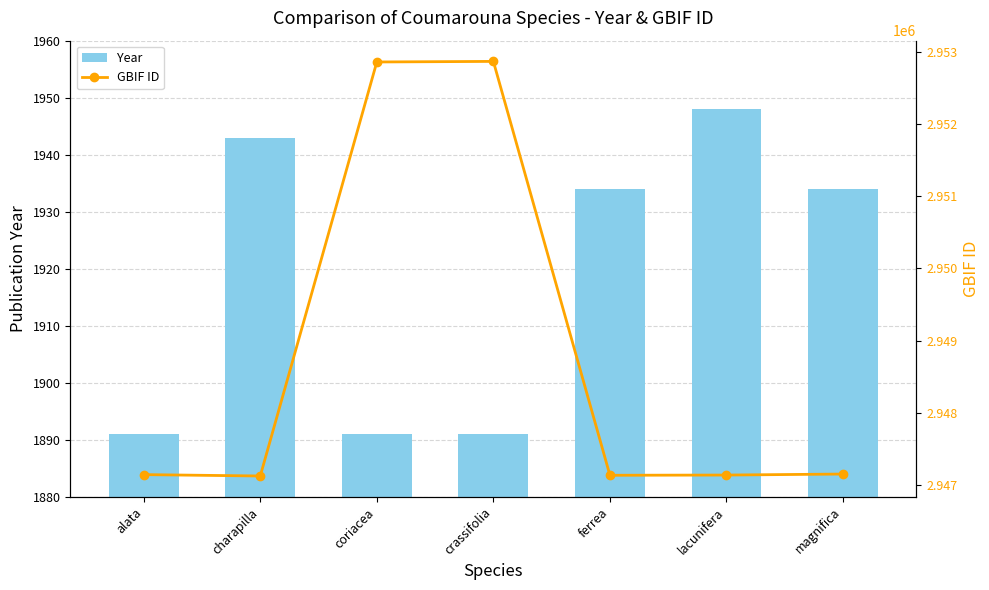

What is the value of the Year bar at the 2nd from the left?

1943